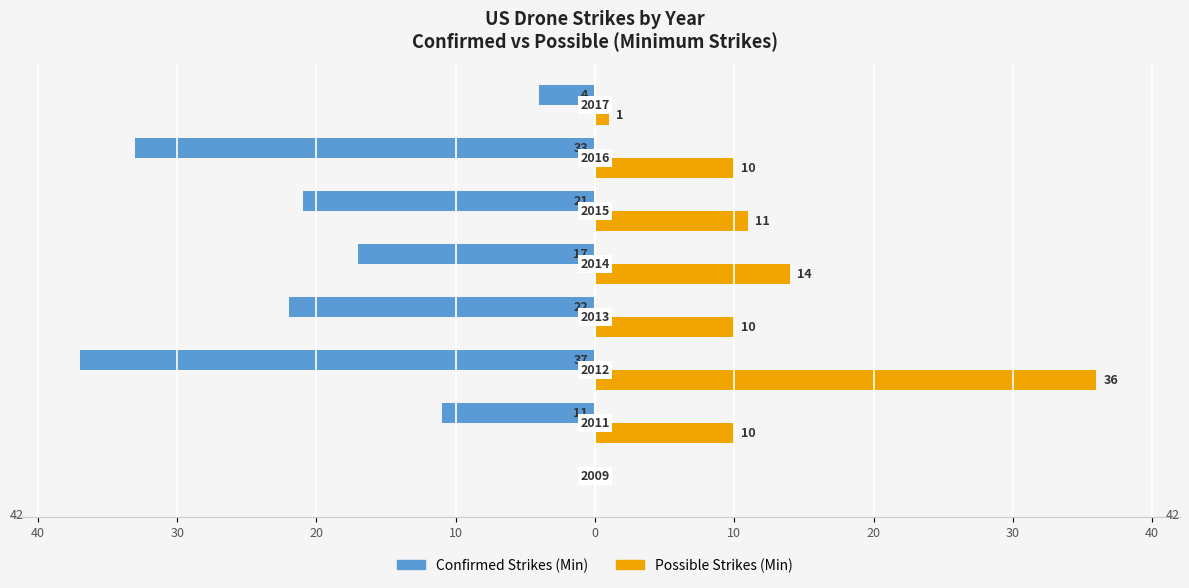

Reading left to right, what are all the values shown in this chart?

Confirmed Strikes (Min): 50=0	40=-11	30=-37	20=-22	10=-17	0=-21	10=-33	20=-4
Possible Strikes (Min): 50=0	40=10	30=36	20=10	10=14	0=11	10=10	20=1